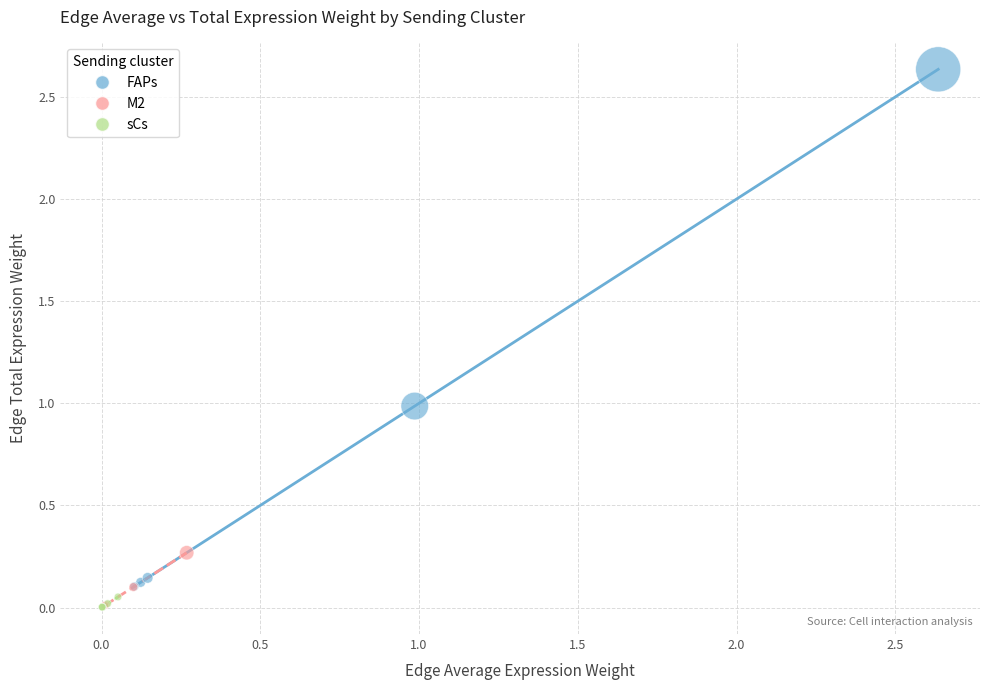

Which series contains the highest Y value?

FAPs